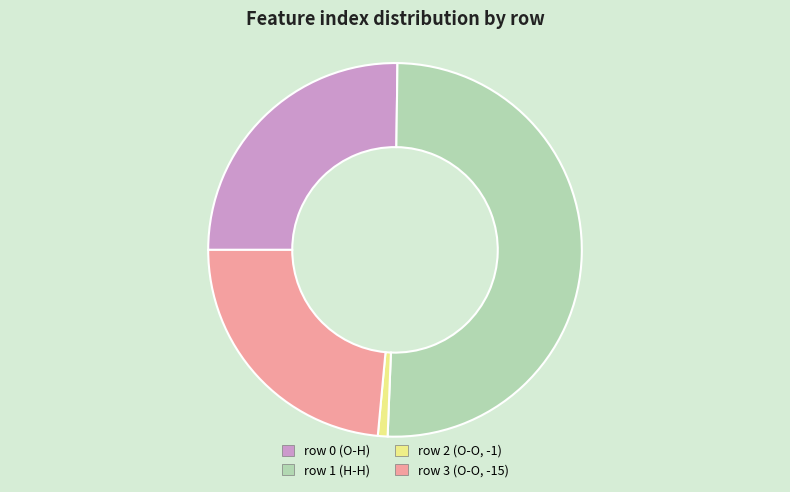

Combined, do row 0 (O-H) and row 1 (H-H) account for over 50%?

Yes